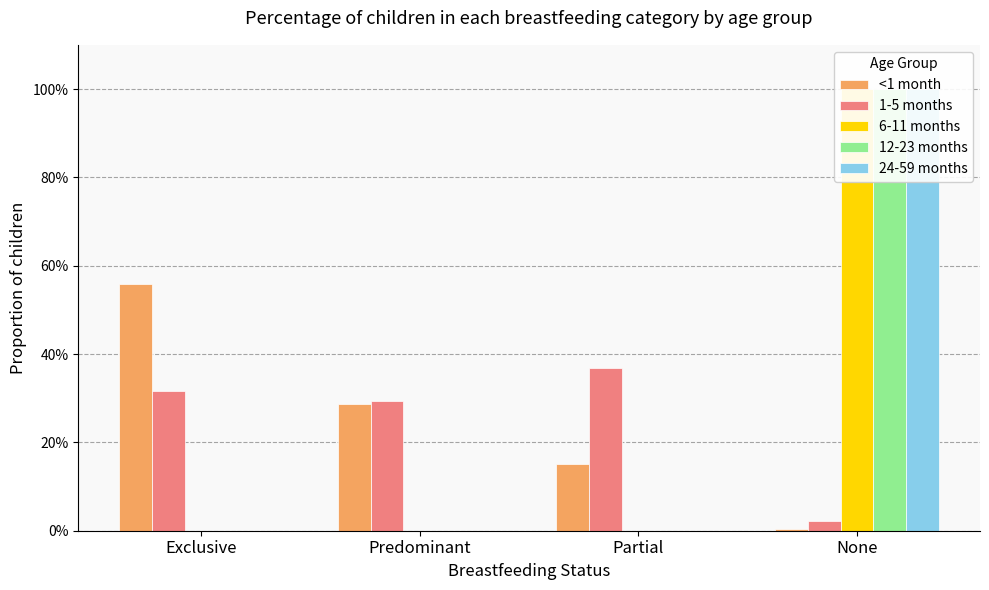

What is the label of the 1st bar from the right?

None